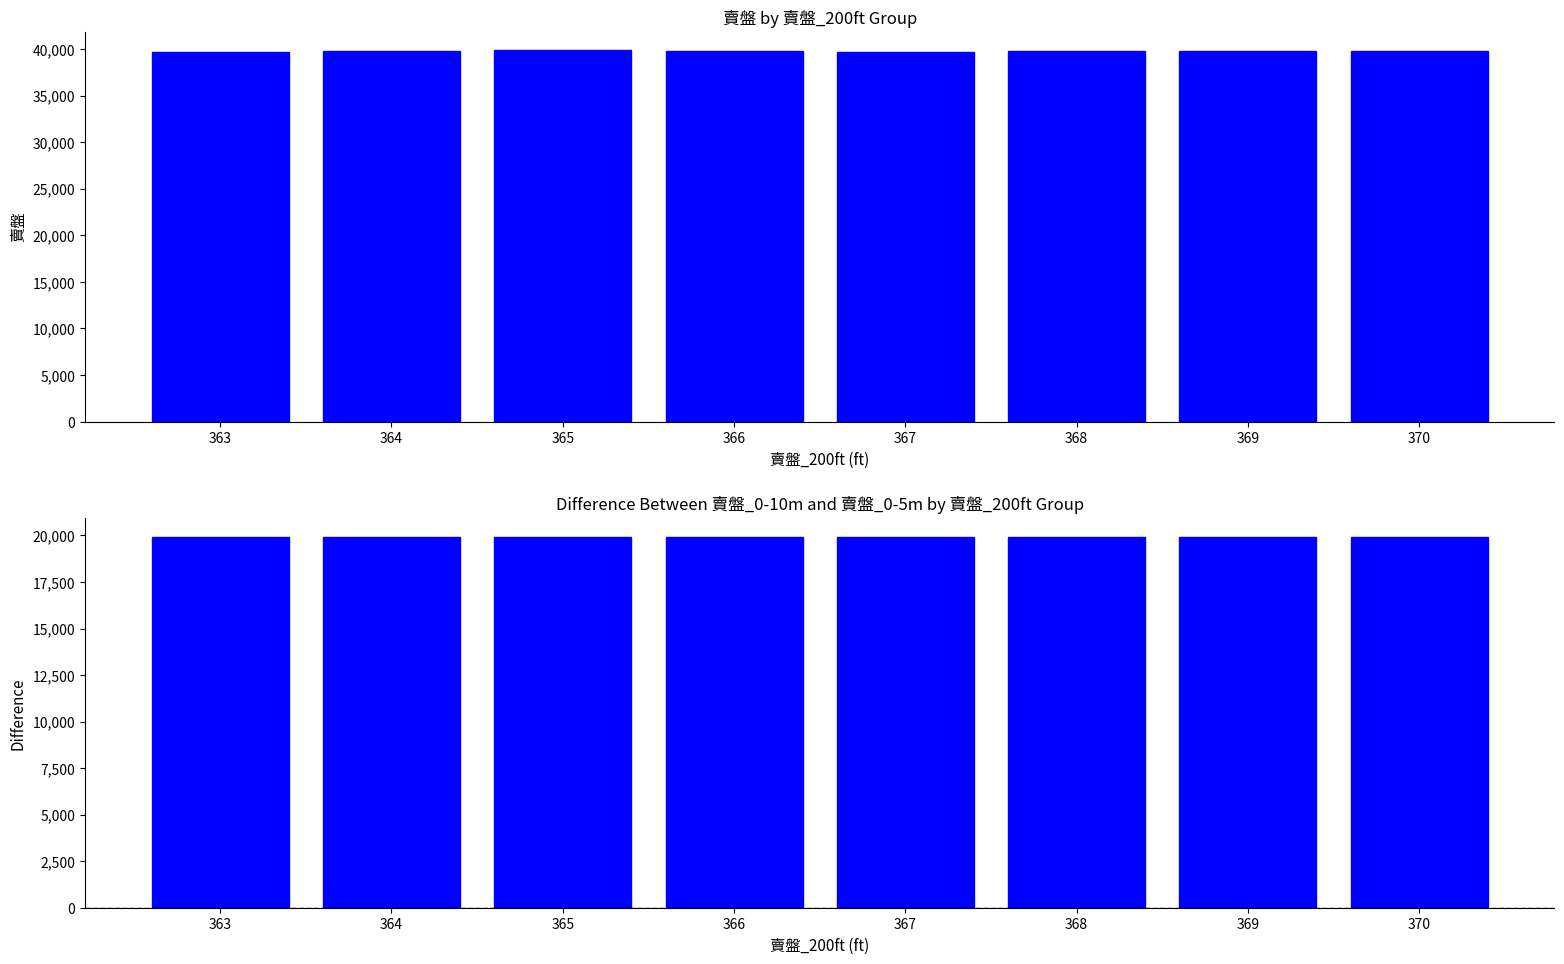

What is the value of the 賣盤 bar at the 8th from the left?

39748.0